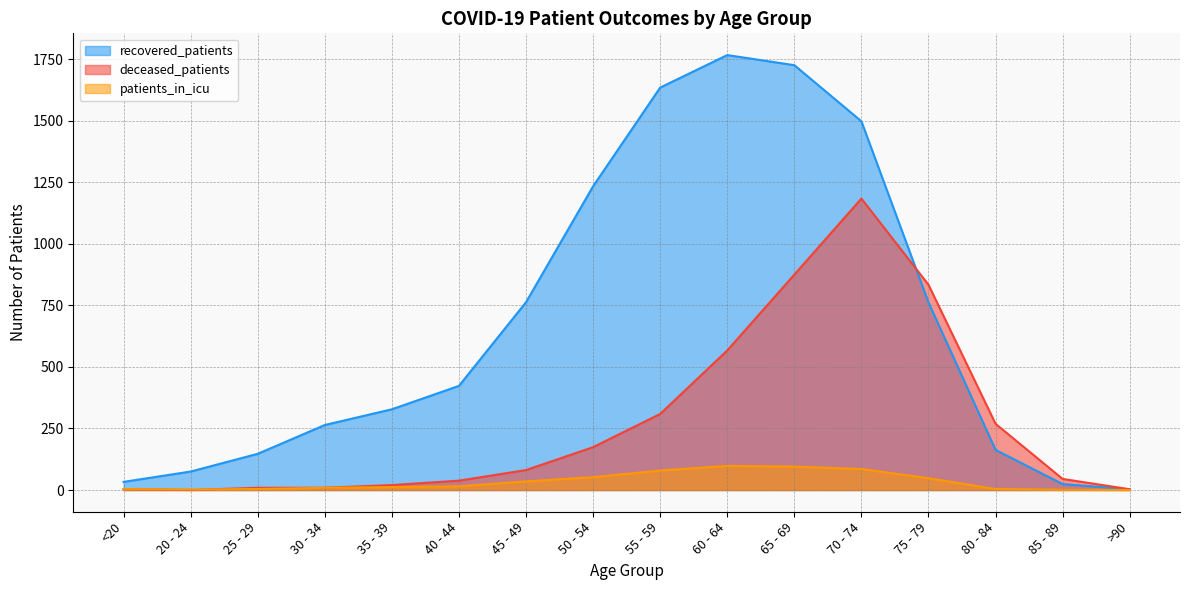

Which category has the lowest value in the recovered_patients series?

>90